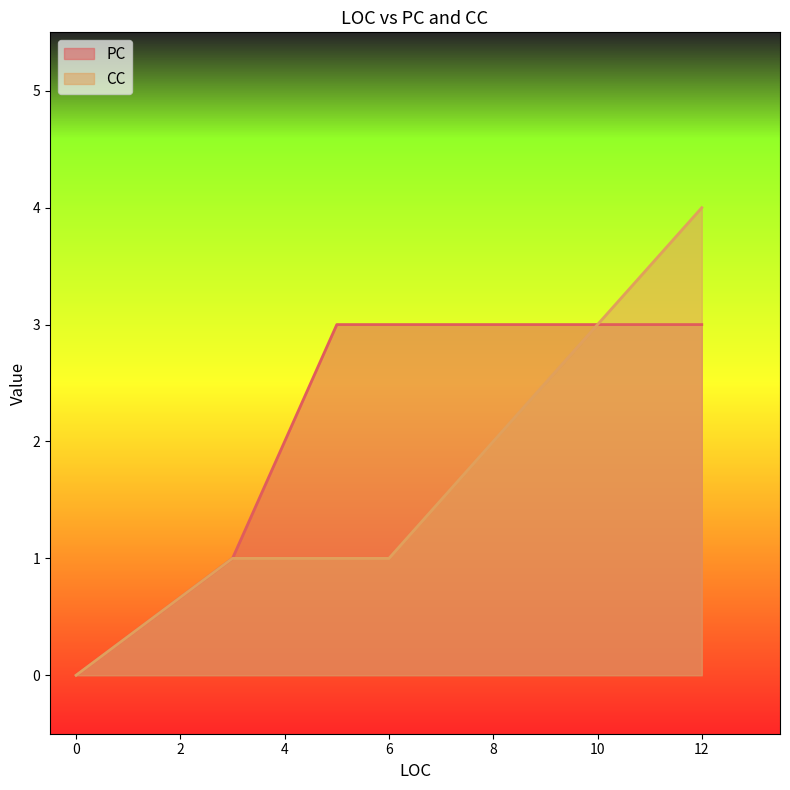

Reading left to right, list all the values displayed in this chart.

PC: 0=0	3=1	5=3	6=3	12=3
CC: 0=0	3=1	5=1	6=1	12=4